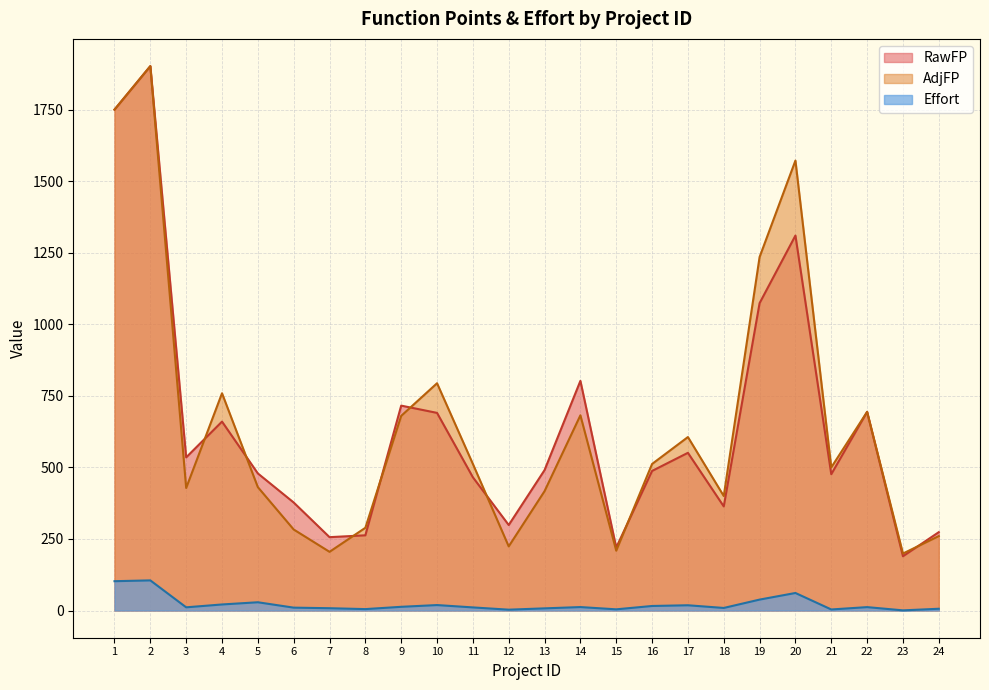

How many data points does each series have?

24